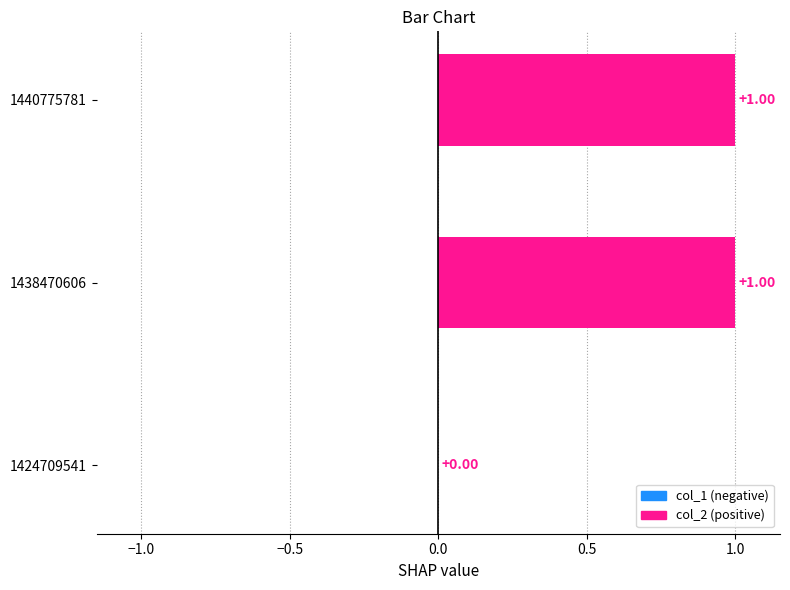

What is the change in value from 1424709541 to 1438470606?

+1